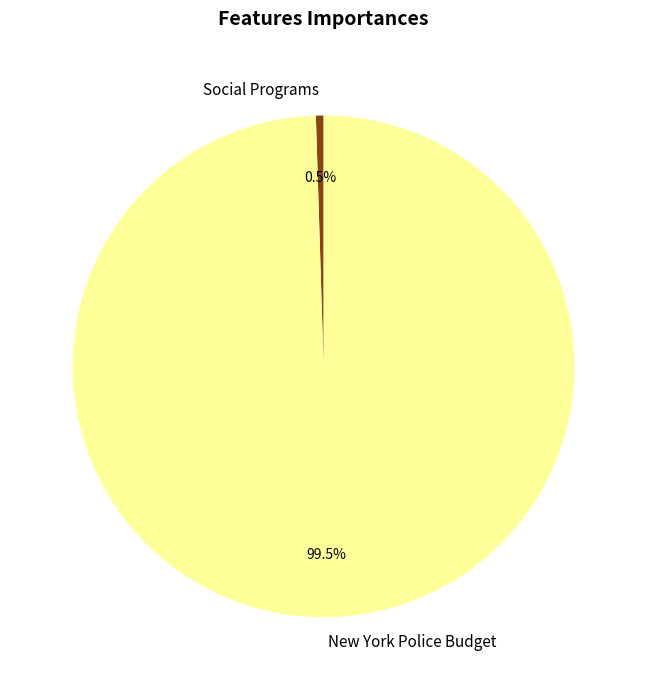

Is Social Programs the majority of the pie?

No